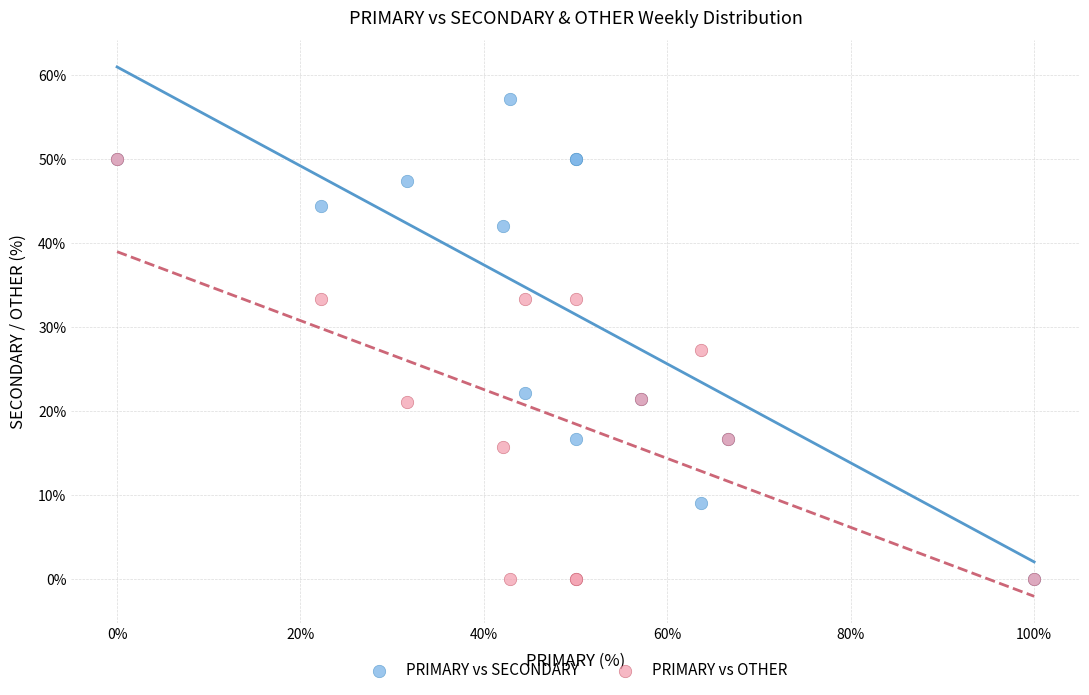

What are all the series names shown in the legend?

PRIMARY vs SECONDARY, PRIMARY vs OTHER